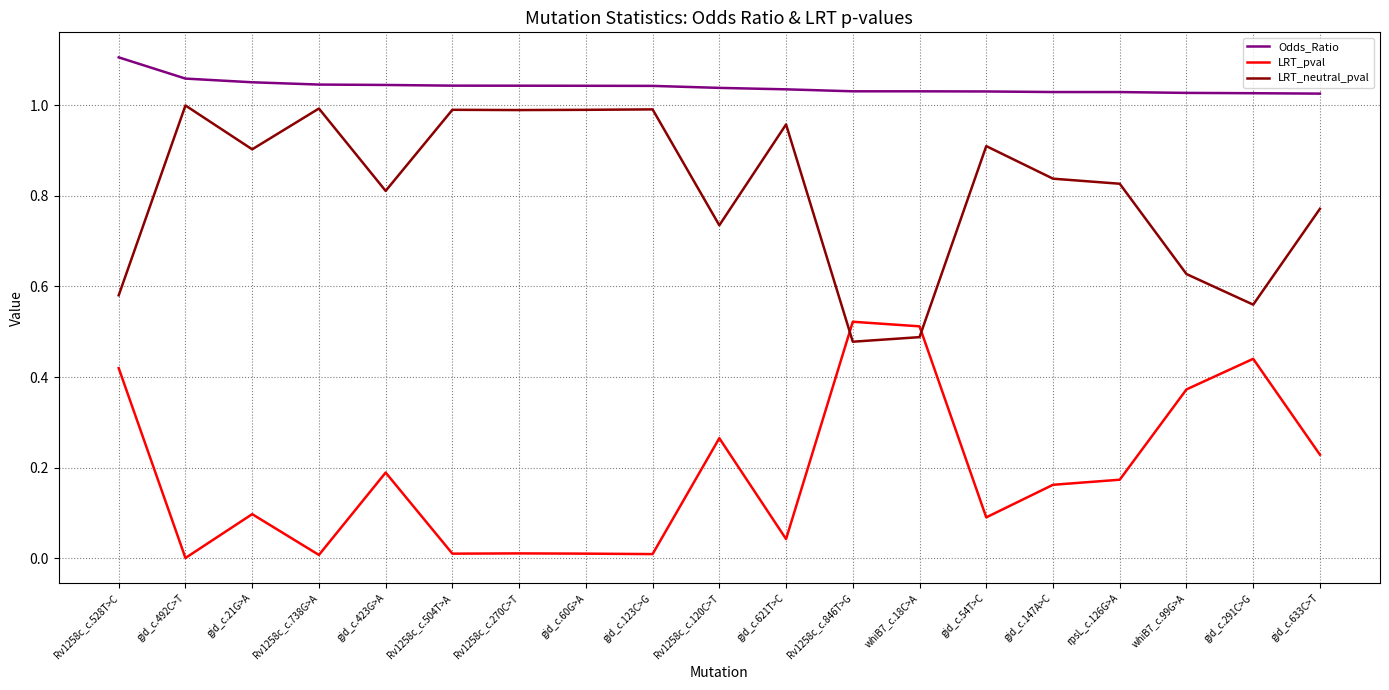

What position from the right is whiB7_c.18C>A?

7